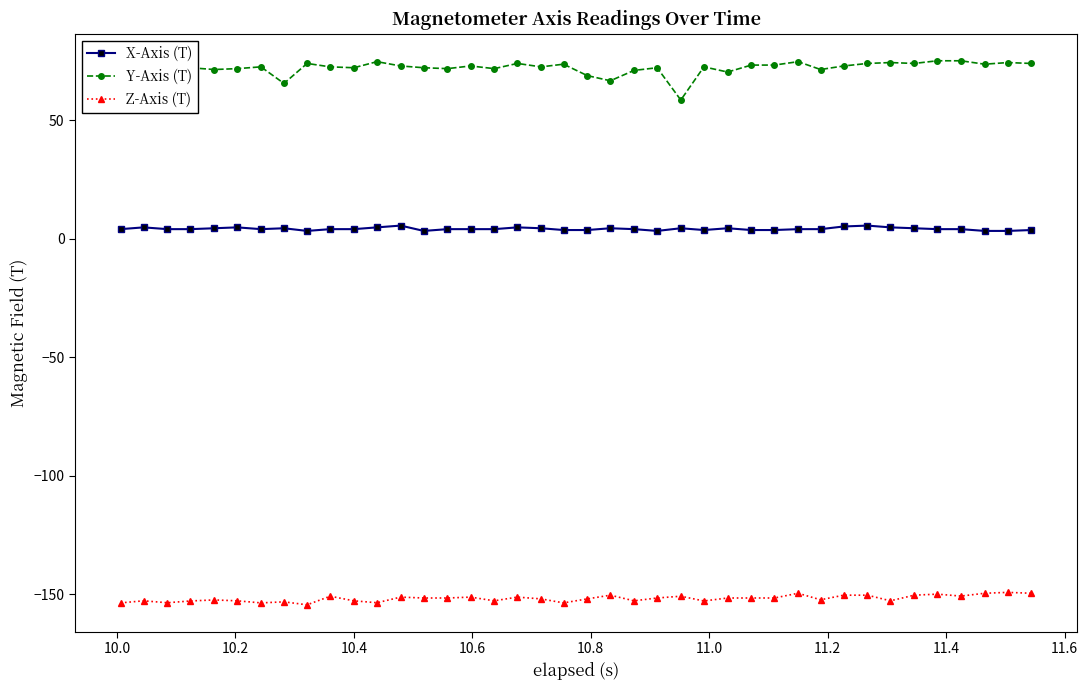

True or false: Y-Axis (T) and X-Axis (T) intersect in this chart.

False